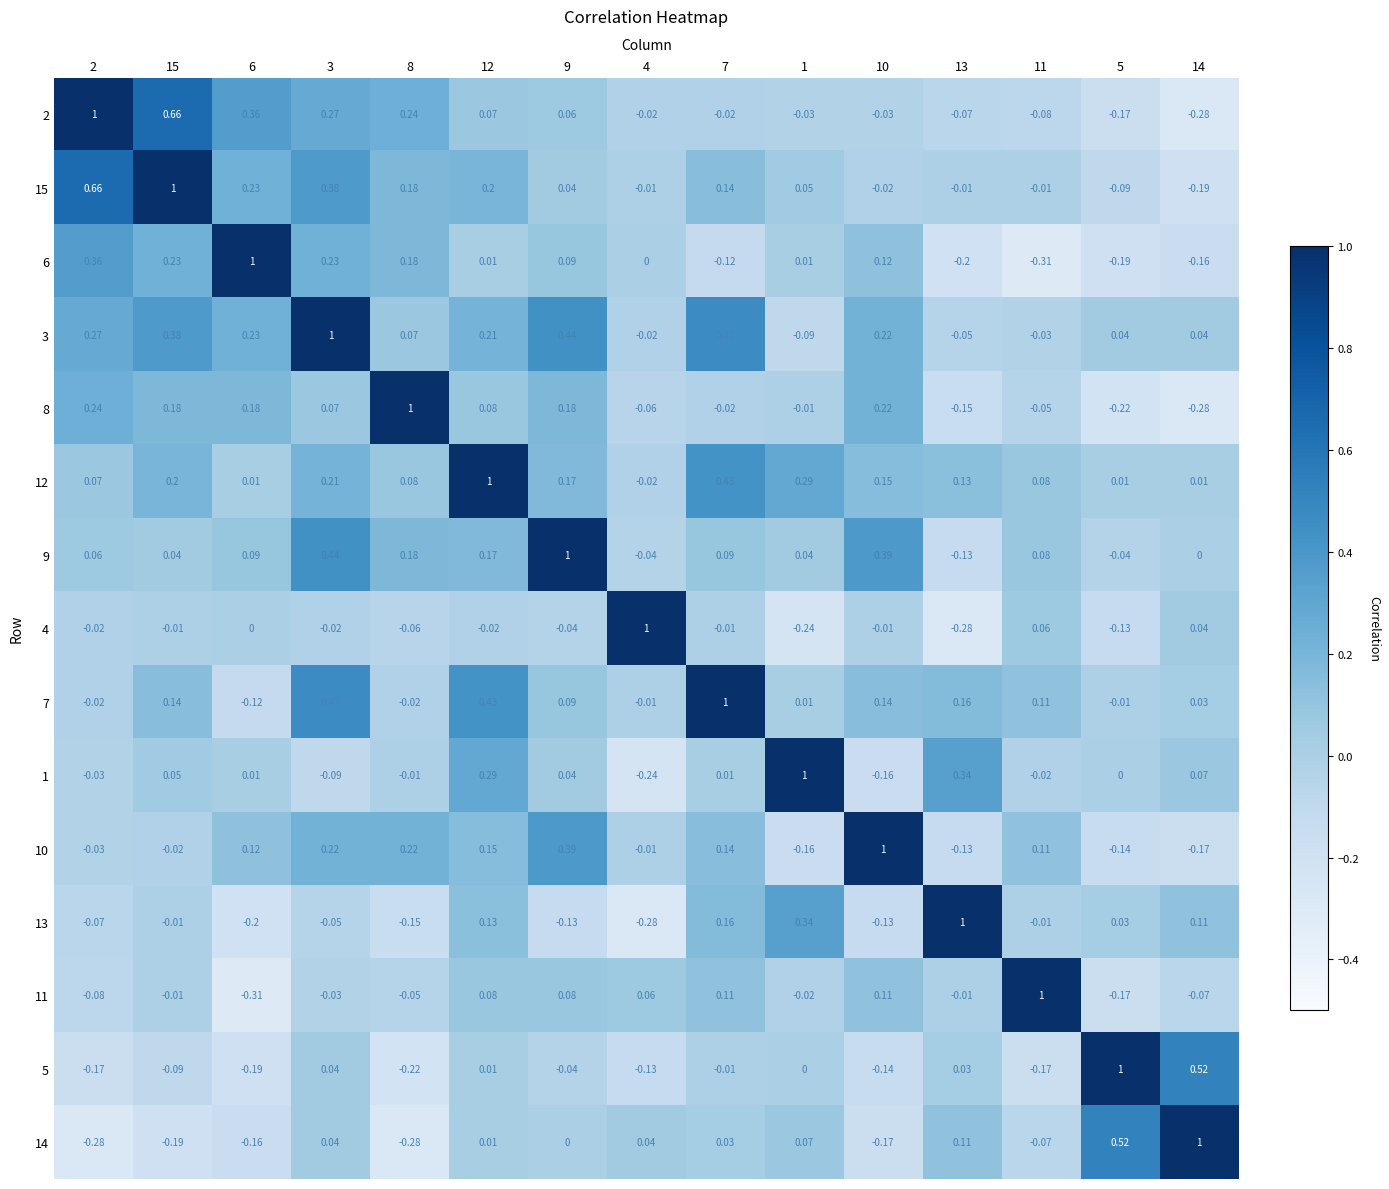

Is the value of 13 at 14 greater than the value of 3 at 7?

No